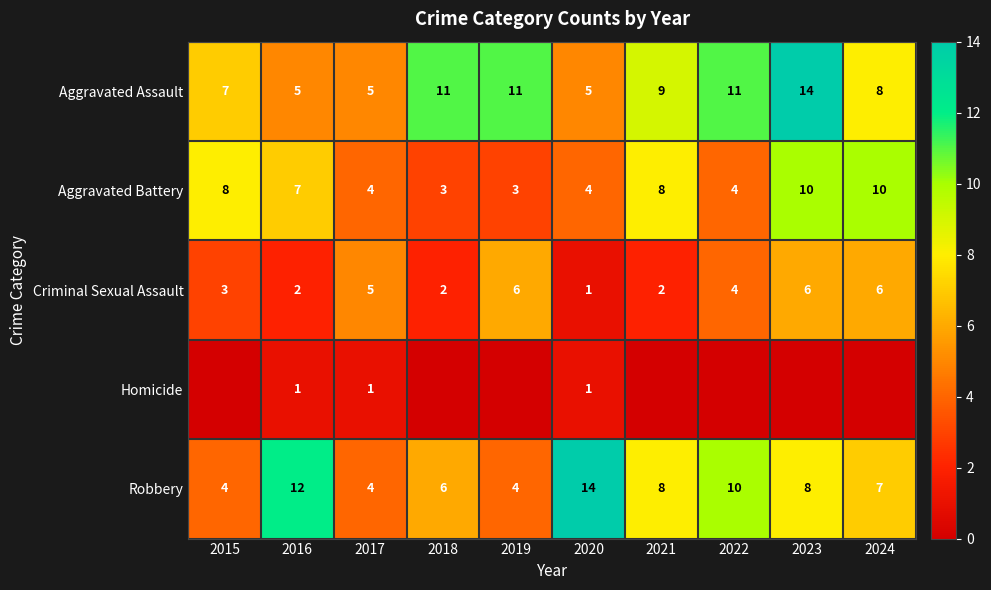

Is the value of Robbery at 2016 greater than the value of Aggravated Assault at 2016?

Yes